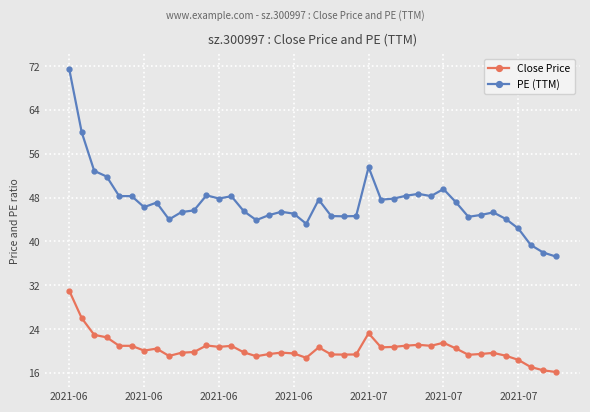

What is the maximum value for Close Price?

31.0